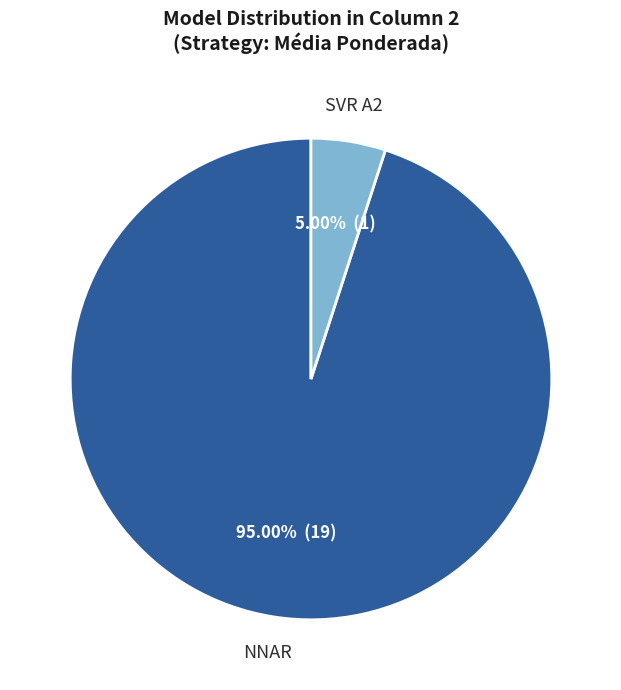

What percentage is the NNAR slice, to the nearest percent?

95%